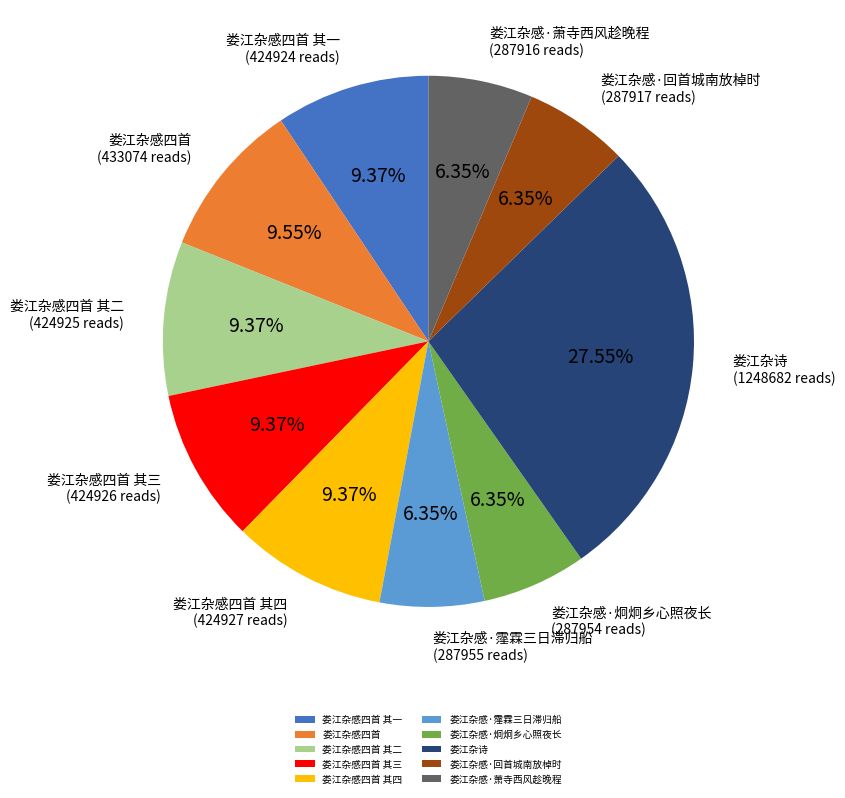

Approximately how many times larger is the value at 娄江杂感四首 其二 compared to 娄江杂感四首 其四?

1.0